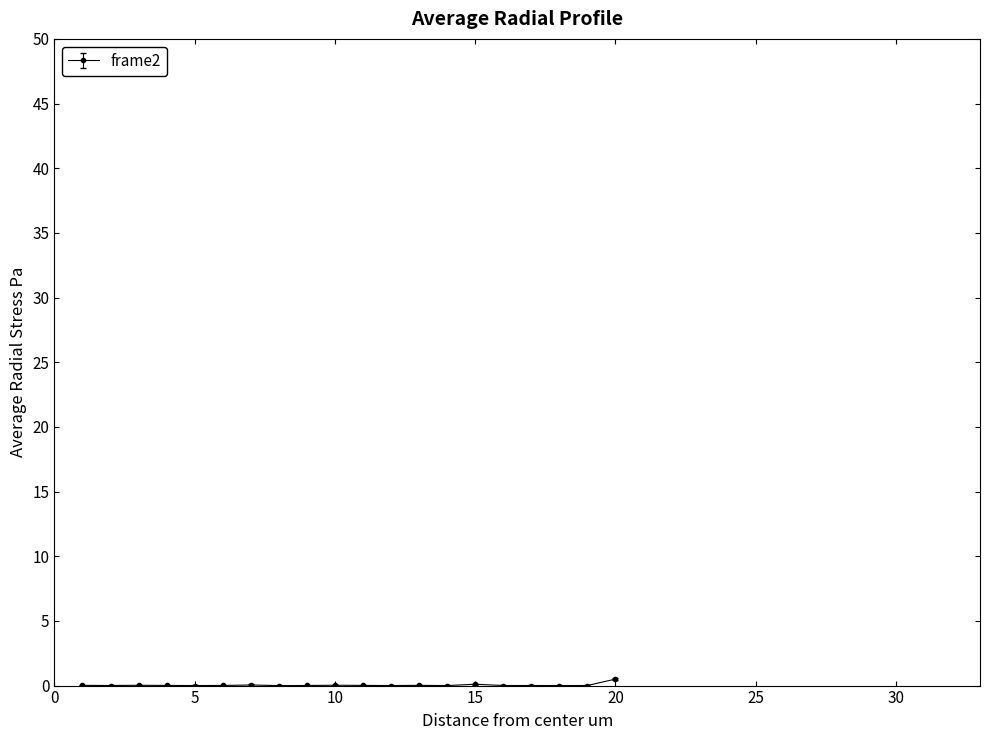

True or false: there are more than 2 points higher than both neighbors.

True